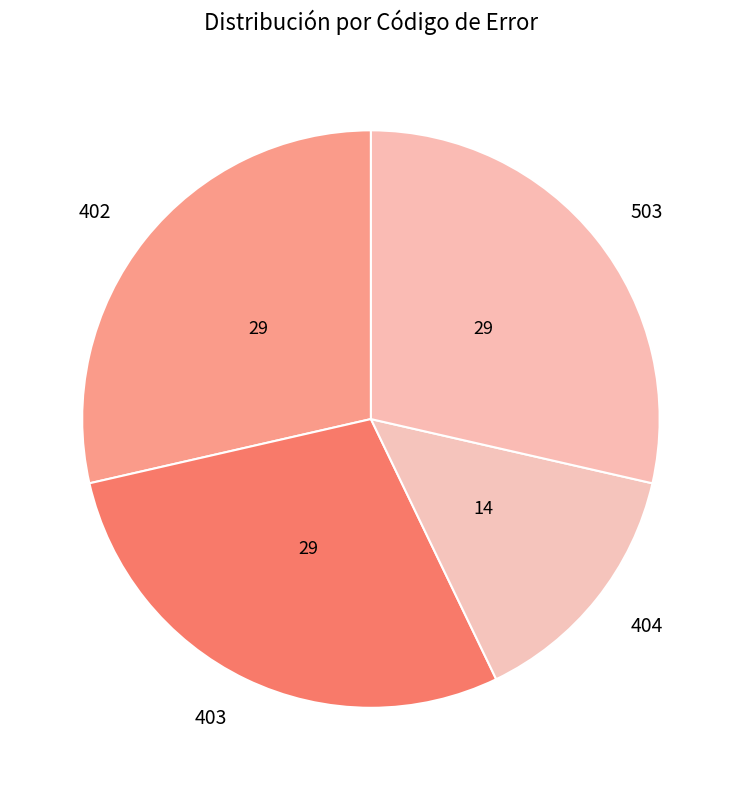

Combined, do 402 and 503 account for over 50%?

Yes